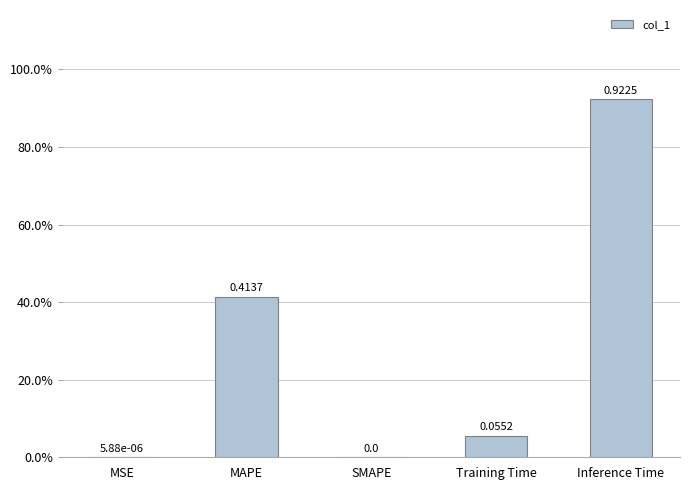

Rank the categories by value from lowest to highest.

SMAPE, MSE, Training Time, MAPE, Inference Time